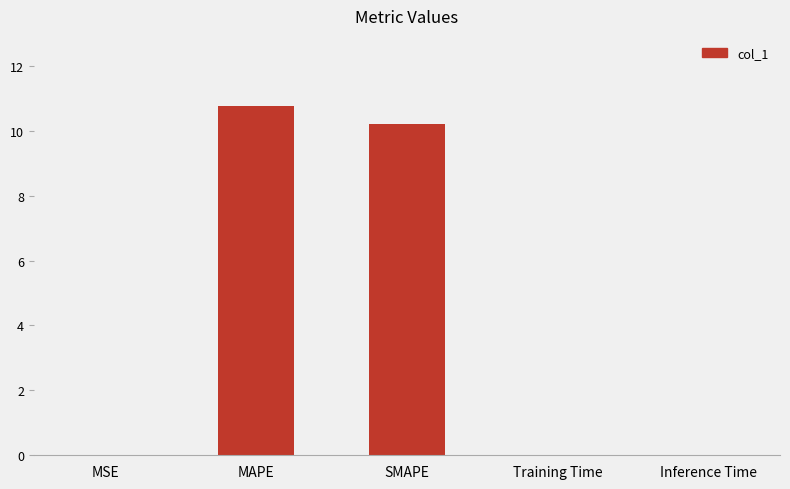

Is it true that the value at MAPE is 10.8?

True